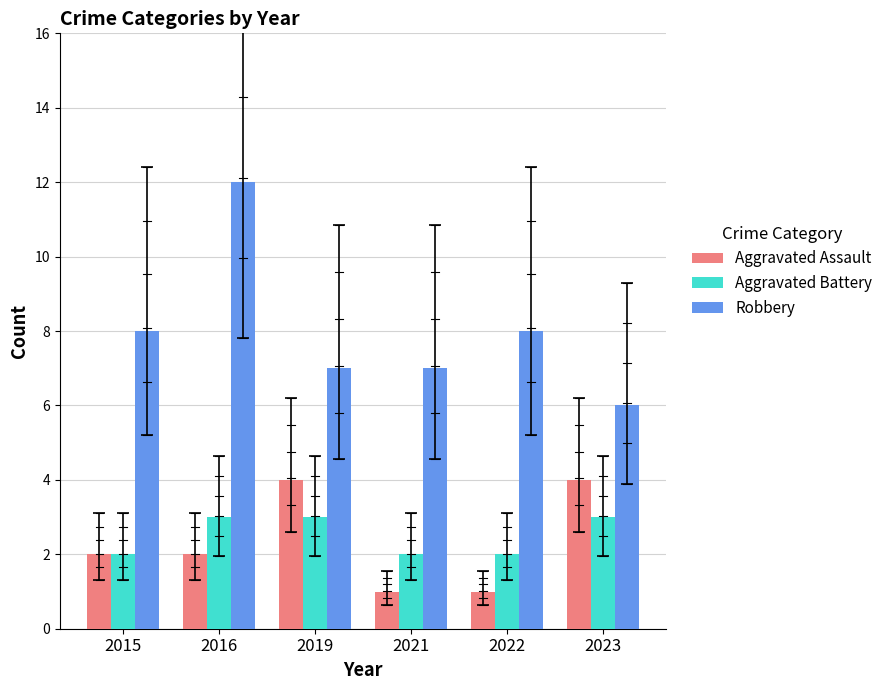

How many series are shown in this chart?

3